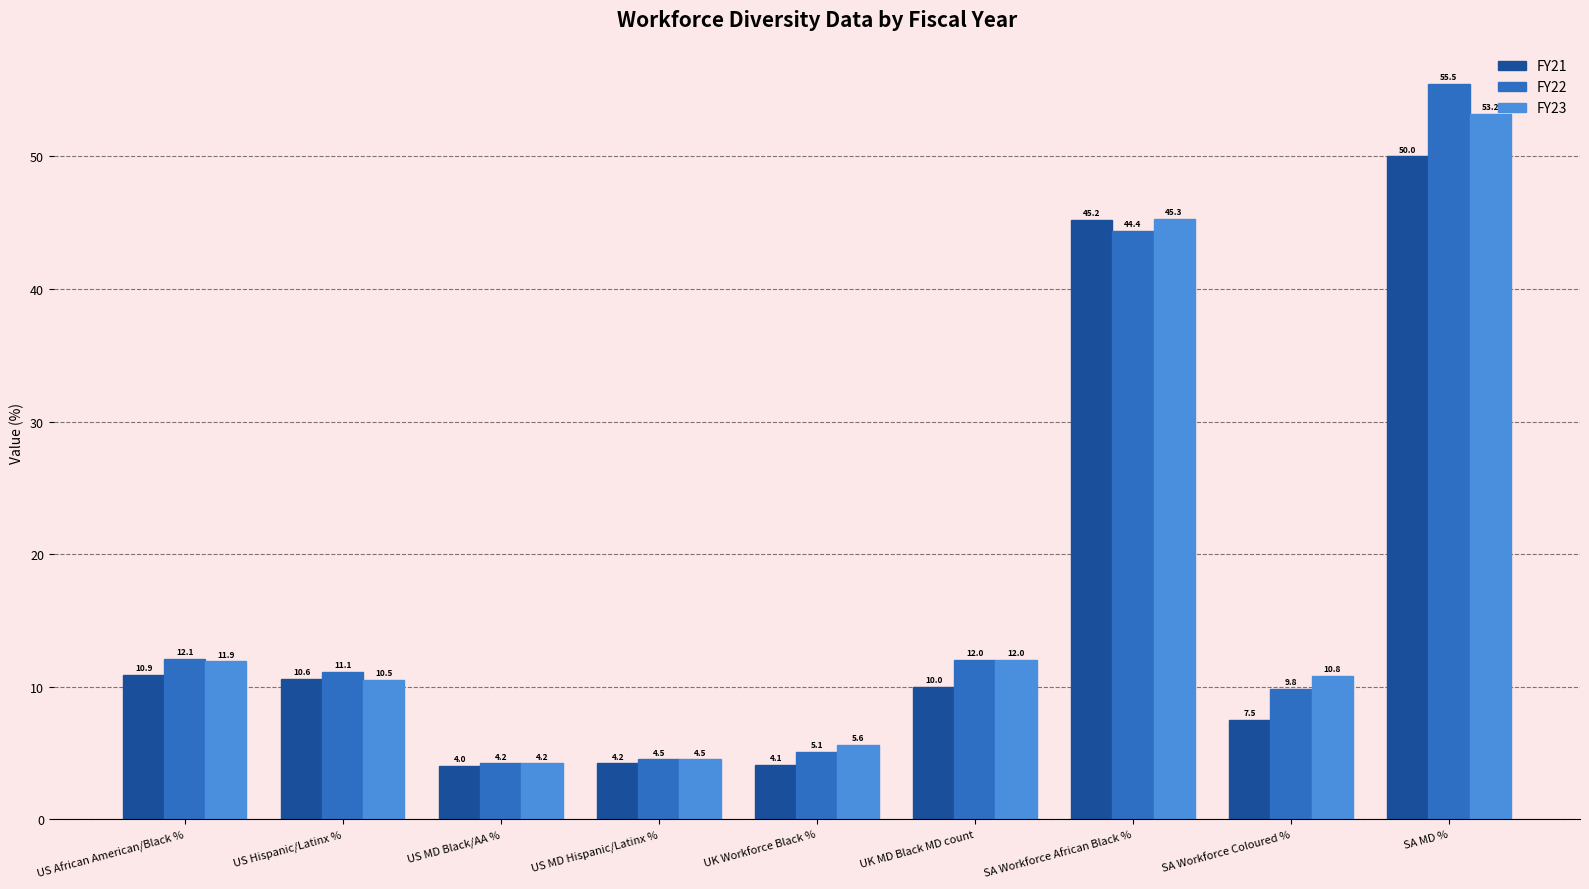

Read the FY22 value at UK MD Black MD count.

12.0